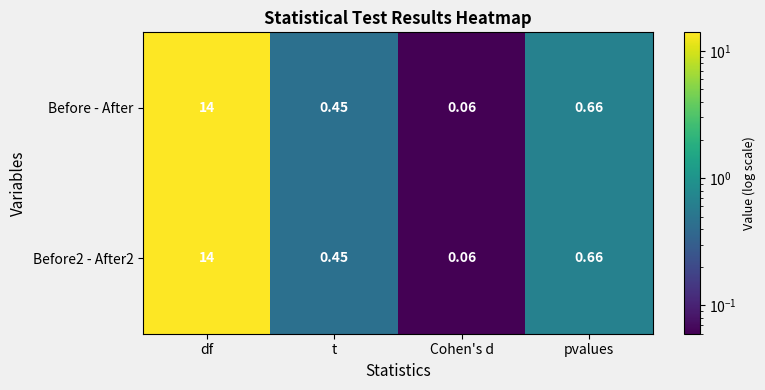

Which category has the highest value across all series?

df